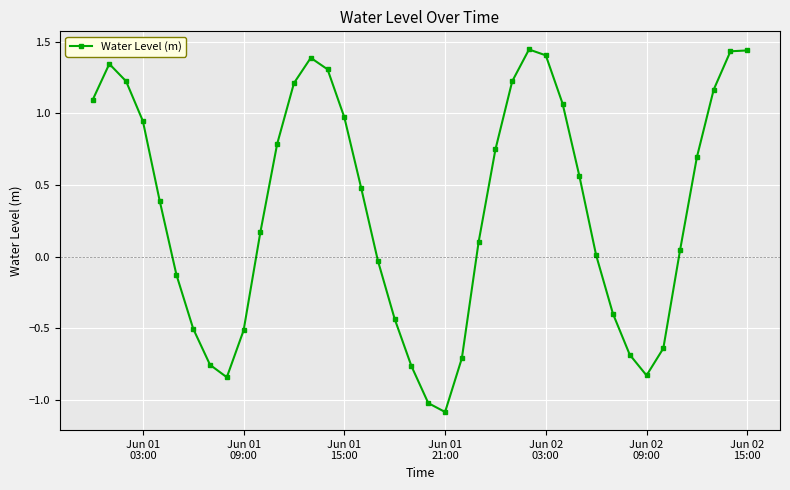

How many interior local valleys (lower than both neighbors) does the data have?

3